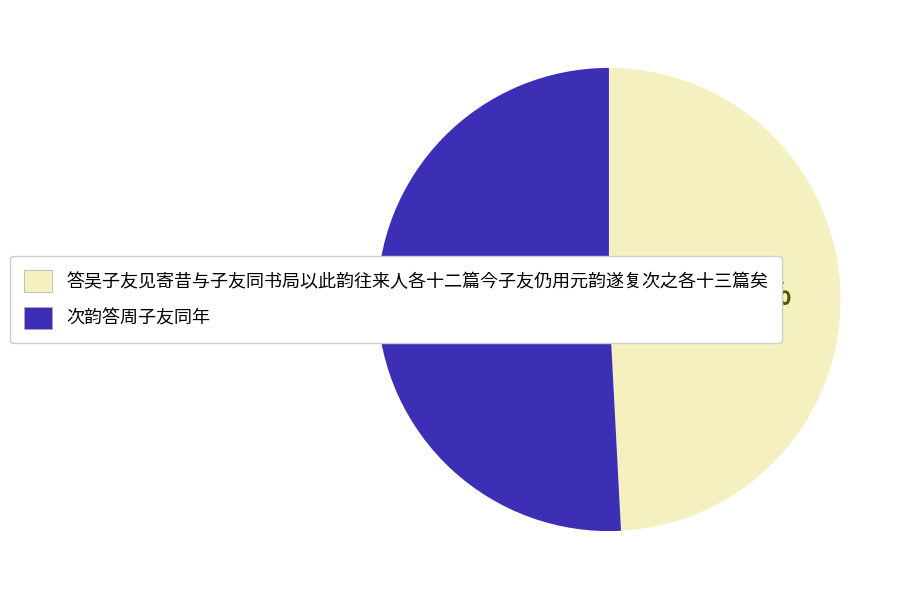

What percentage is the 答吴子友见寄昔与子友同书局以此韵往来人各十二篇今子友仍用元韵遂复次之各十三篇矣 slice, to the nearest percent?

49%